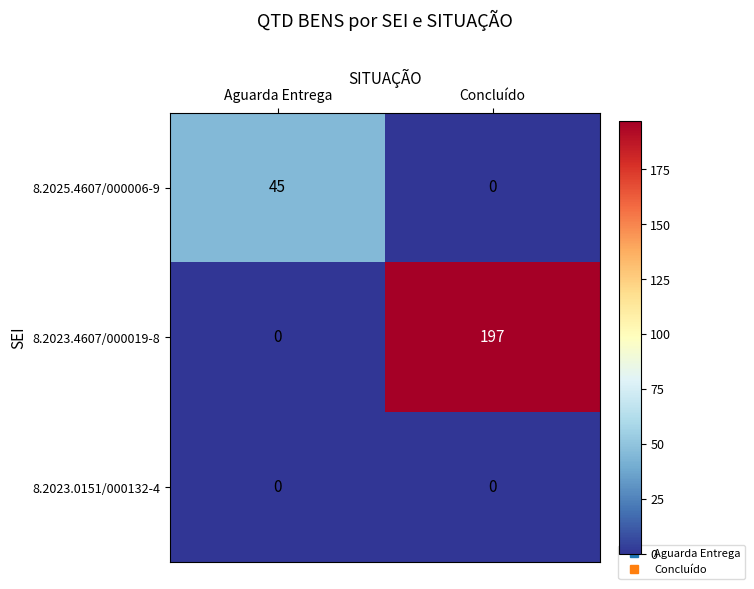

Which label corresponds to the largest value in the chart?

Concluído